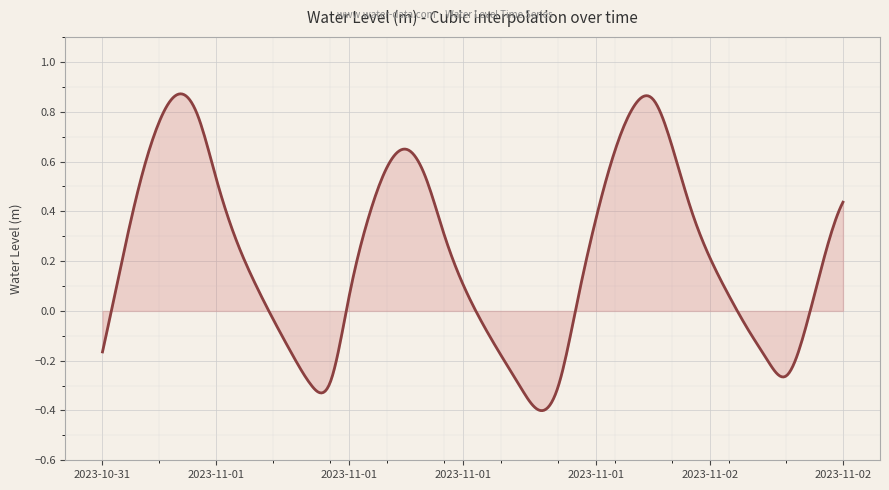

What is the difference between the maximum and minimum values?

1.3